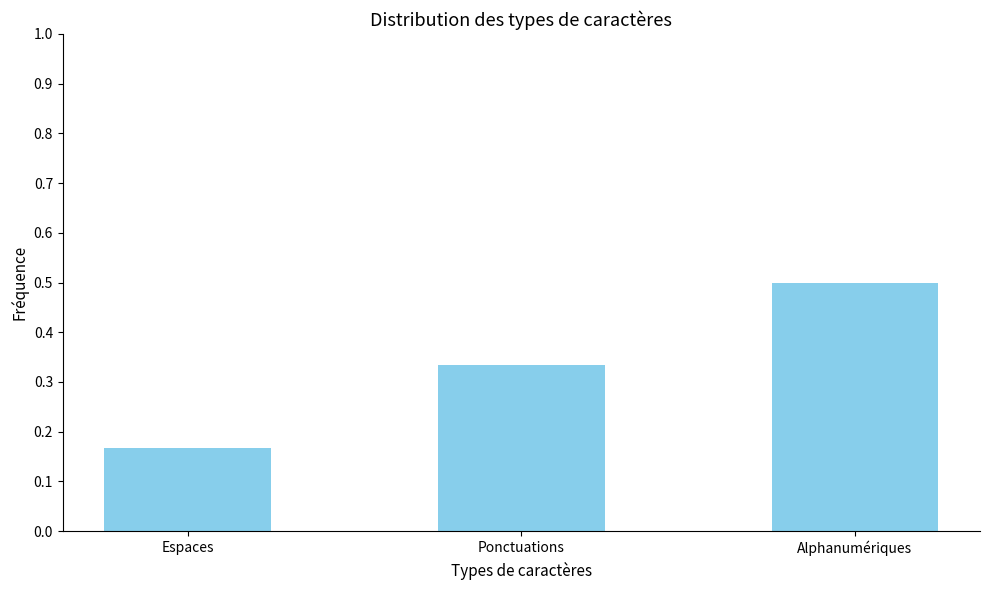

What is the sum of all values?

1.0